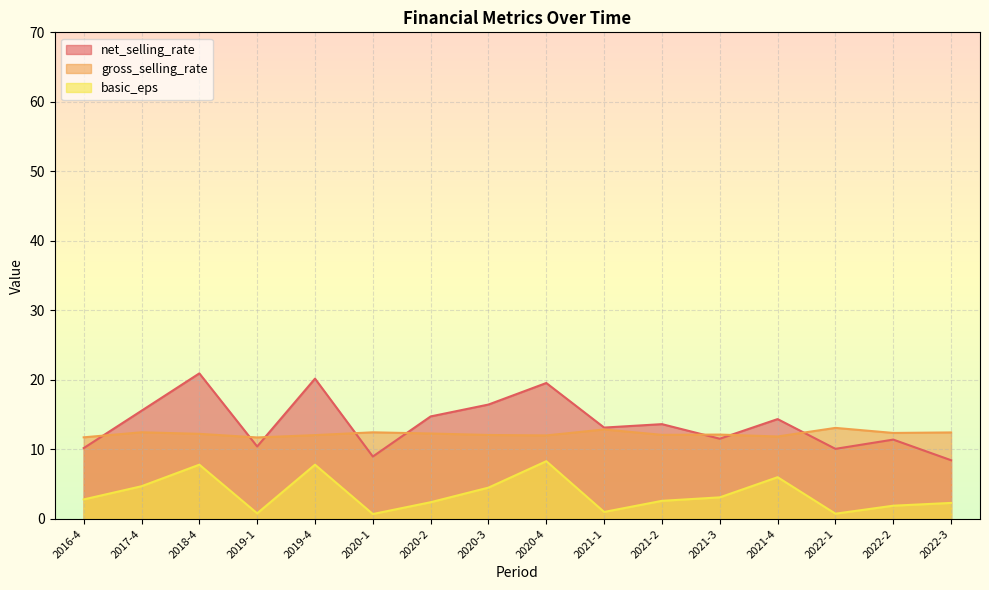

True or false: net_selling_rate and basic_eps cross at least once.

False